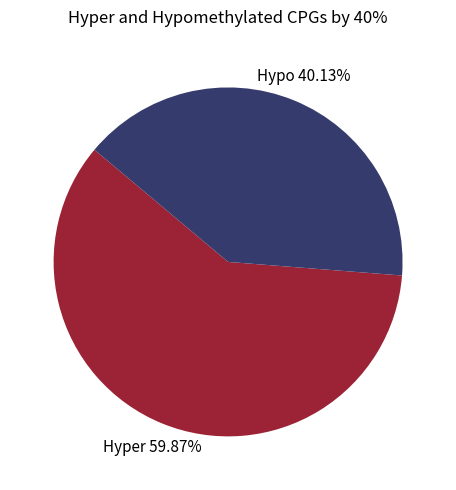

Is there any slice that represents more than half of the pie?

Yes